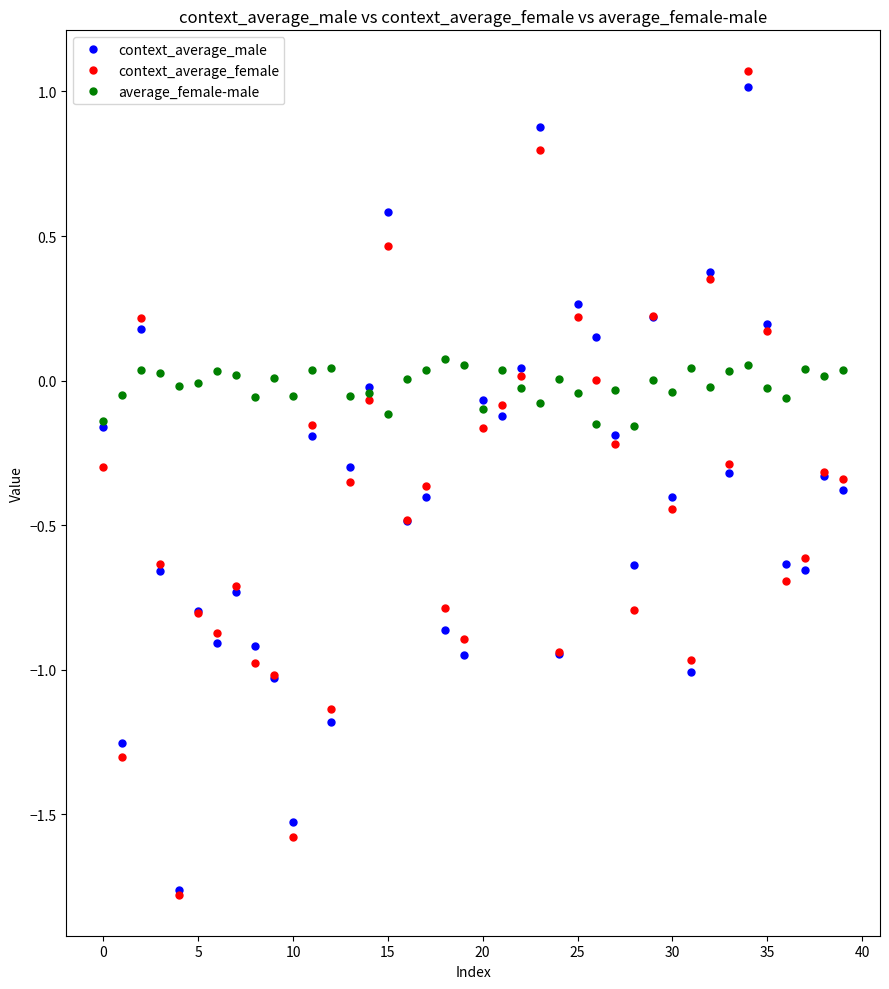

What is the sum of all context_average_female values?

-16.5